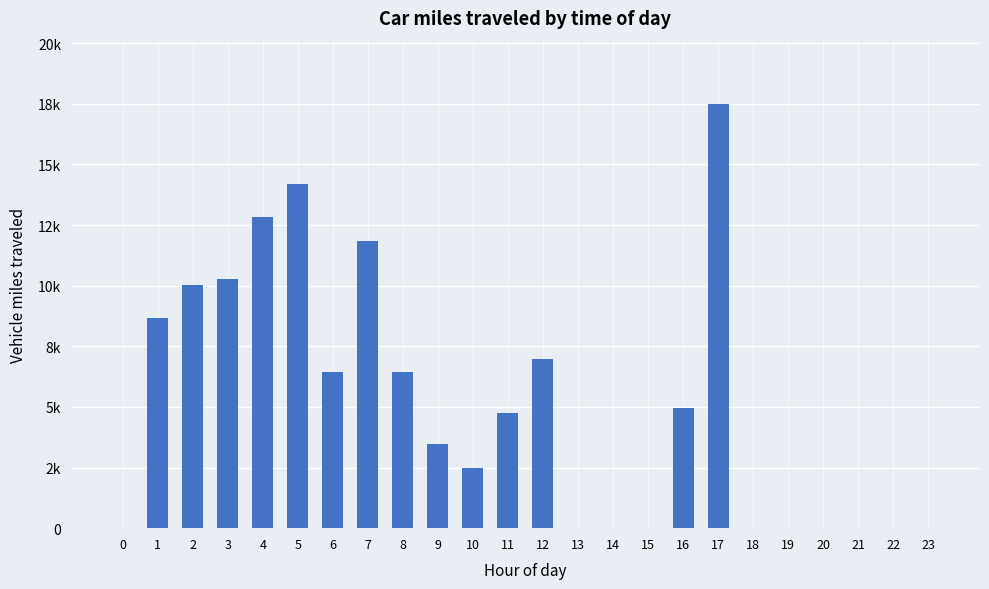

What is the difference between the maximum and minimum values?

17482.5